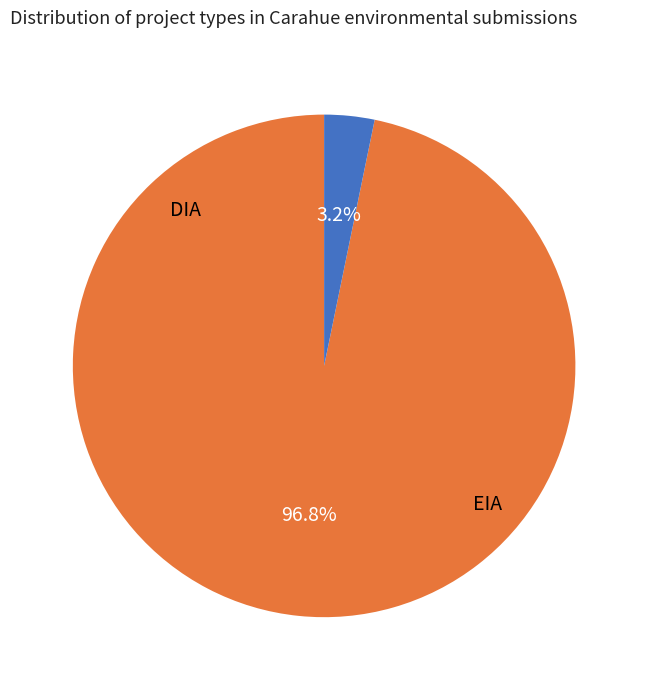

Is there a majority slice in this chart?

Yes